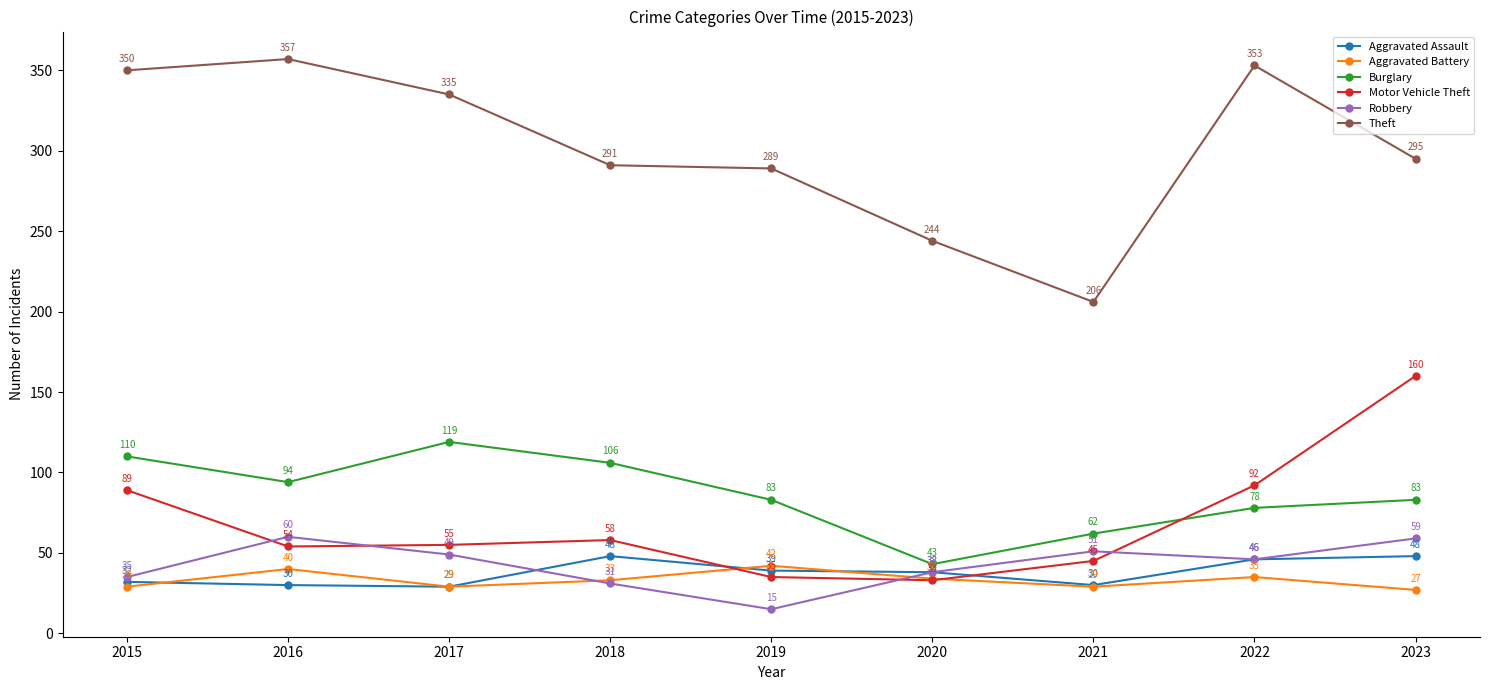

What is the lowest value of the Burglary series?

43